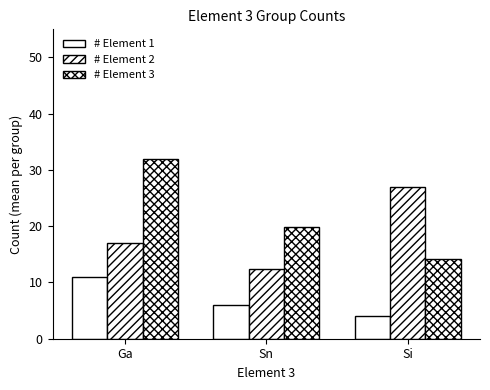

Which series has the widest spread of values?

# Element 3